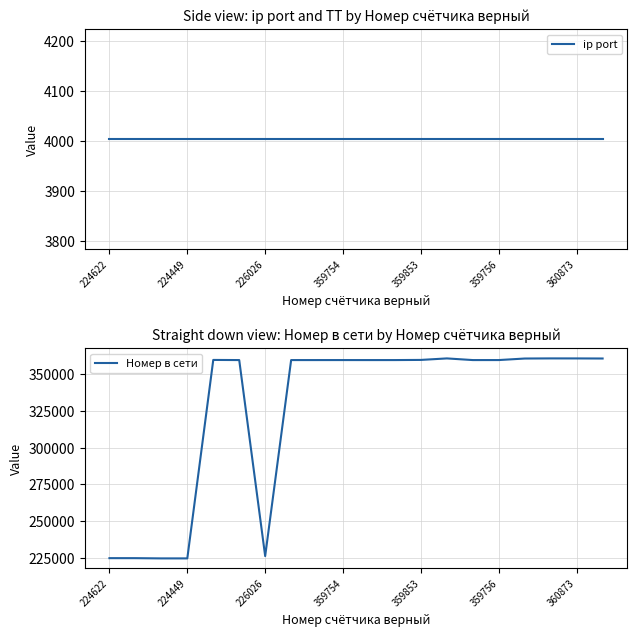

Is it true that Номер в сети equals 359754 at 359754?

True